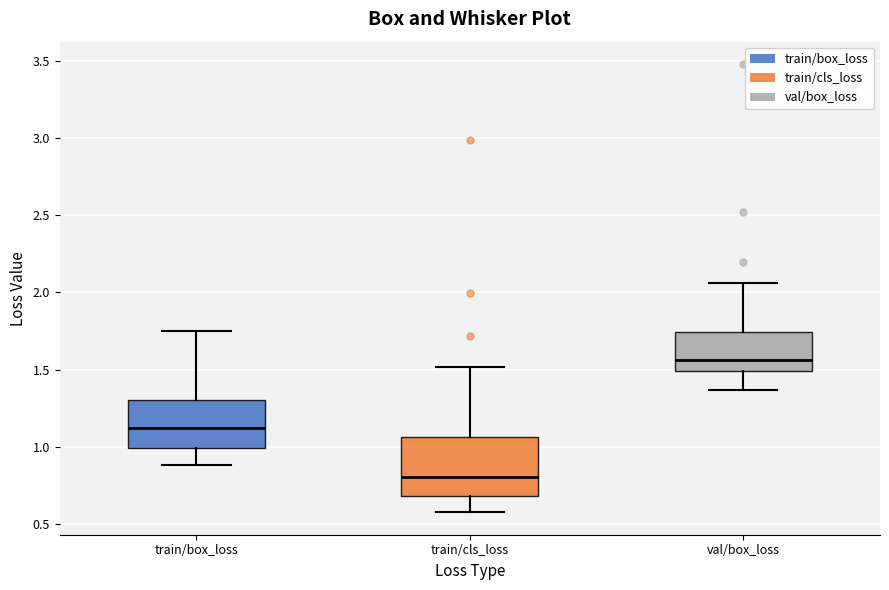

Comparing the boxes themselves (not the whiskers), which one is the tallest?

train/cls_loss